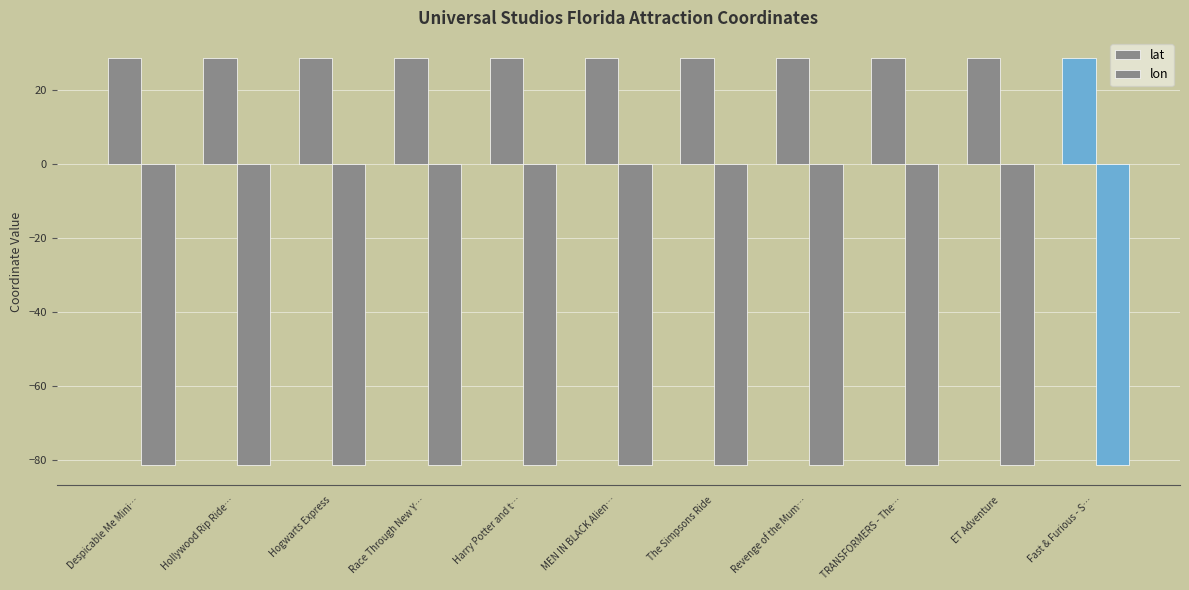

What is the maximum value for lon?

-81.5